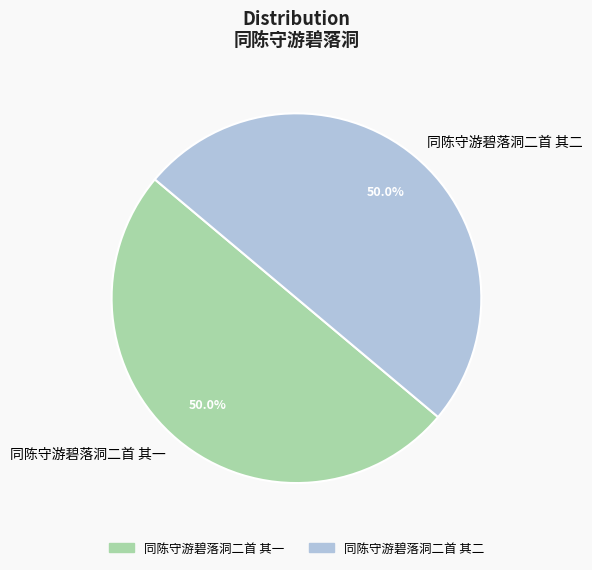

What is the ratio of the value at 同陈守游碧落洞二首 其二 to the value at 同陈守游碧落洞二首 其一?

1.0